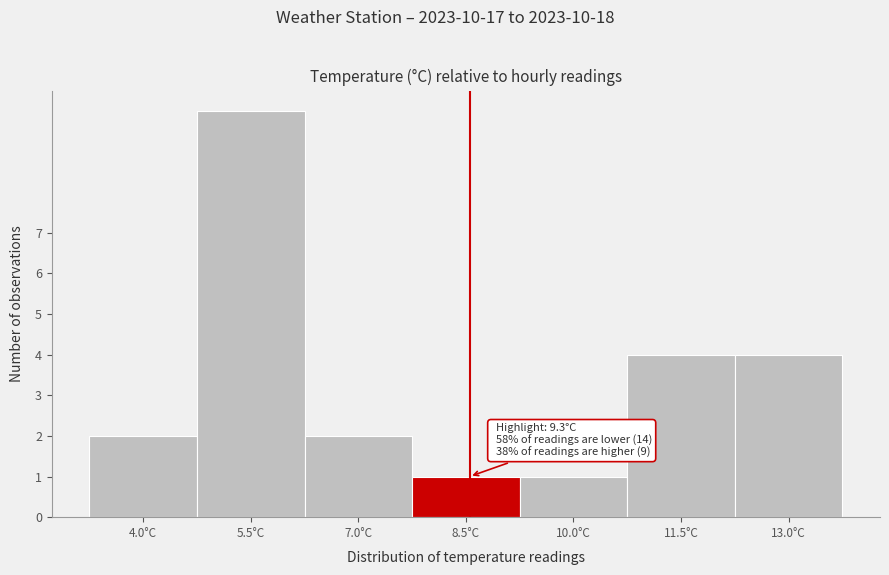

Reading right to left, transcribe all the data shown in this chart.

4	4	1	1	2	10	2